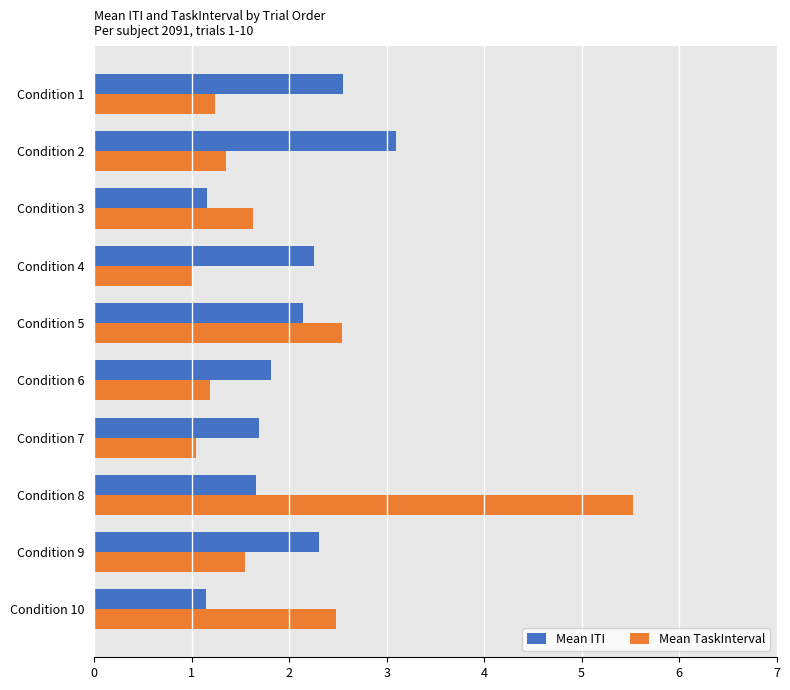

What is the difference between the second highest and minimum values in the Mean TaskInterval series?

1.5